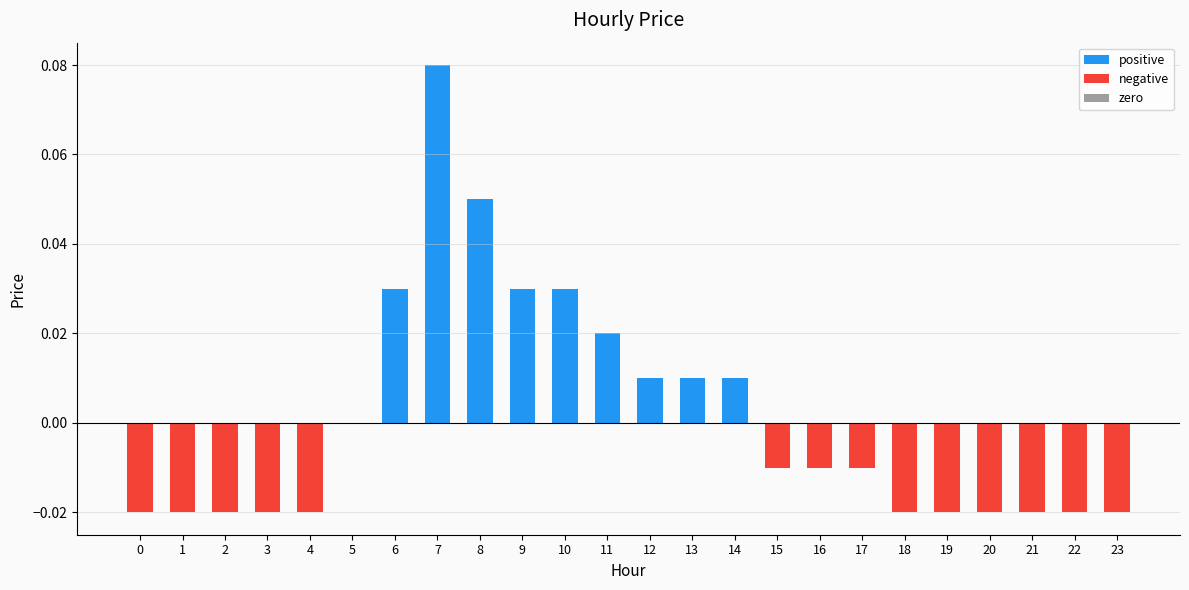

Reading right to left, what are all the values shown in this chart?

positive: 23=0.0	22=0.0	21=0.0	20=0.0	19=0.0	18=0.0	17=0.0	16=0.0	15=0.0	14=0.0	13=0.0	12=0.0	11=0.0	10=0.0	9=0.0	8=0.1	7=0.1	6=0.0	5=0.0	4=0.0	3=0.0	2=0.0	1=0.0	0=0.0
negative: 23=-0.0	22=-0.0	21=-0.0	20=-0.0	19=-0.0	18=-0.0	17=-0.0	16=-0.0	15=-0.0	14=0.0	13=0.0	12=0.0	11=0.0	10=0.0	9=0.0	8=0.0	7=0.0	6=0.0	5=0.0	4=-0.0	3=-0.0	2=-0.0	1=-0.0	0=-0.0
zero: 23=0.0	22=0.0	21=0.0	20=0.0	19=0.0	18=0.0	17=0.0	16=0.0	15=0.0	14=0.0	13=0.0	12=0.0	11=0.0	10=0.0	9=0.0	8=0.0	7=0.0	6=0.0	5=0.0	4=0.0	3=0.0	2=0.0	1=0.0	0=0.0